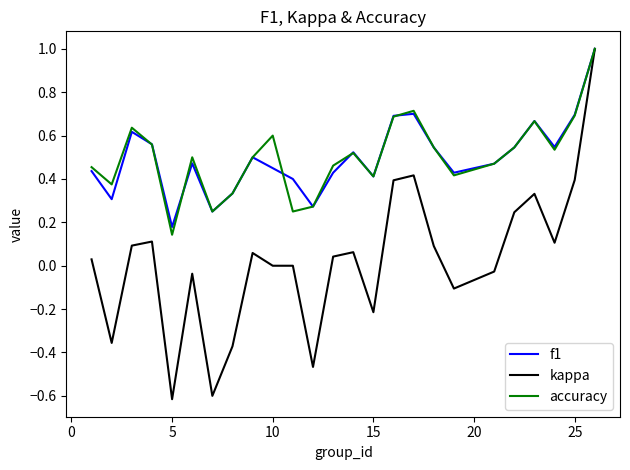

What is the difference between the second highest and second lowest values in the kappa series?

1.0